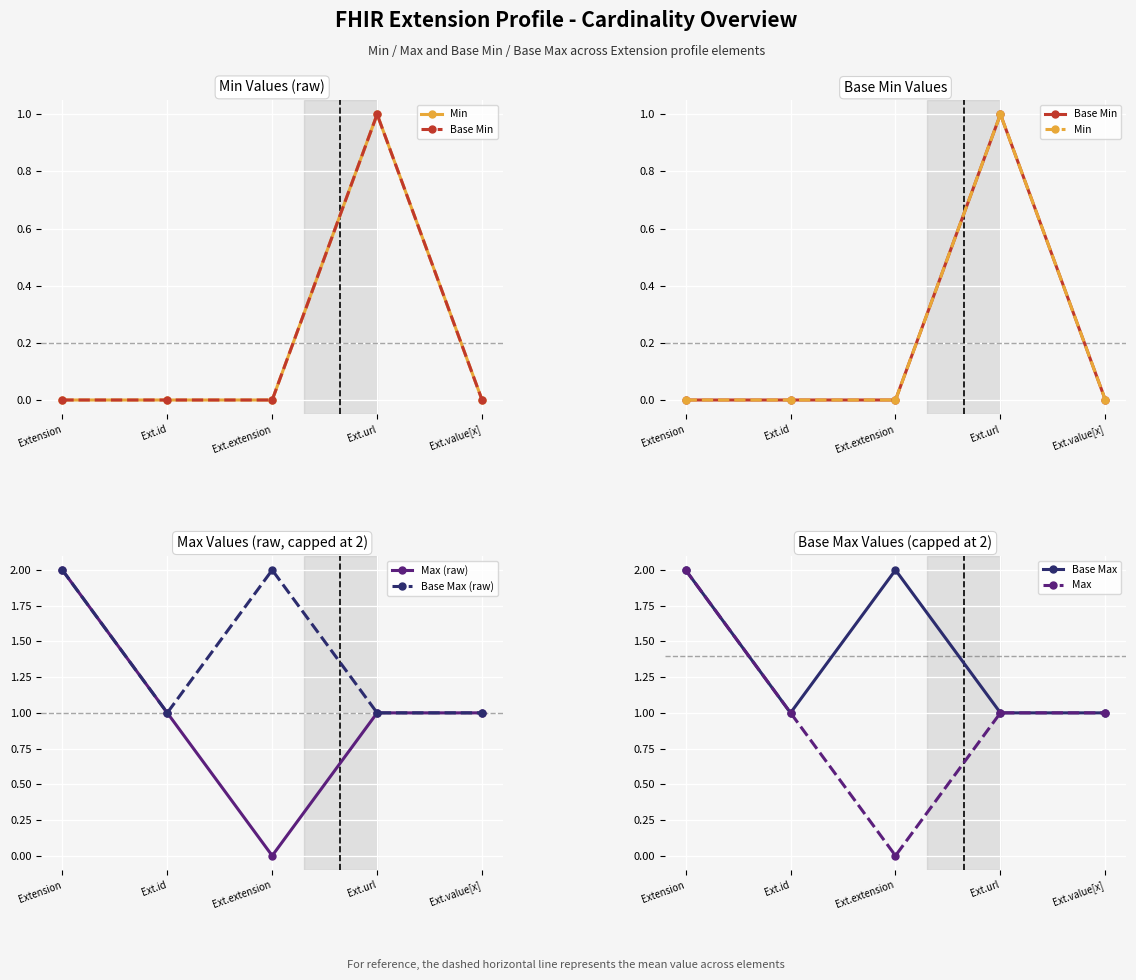

At how many categories does at least one series exceed 1?

2